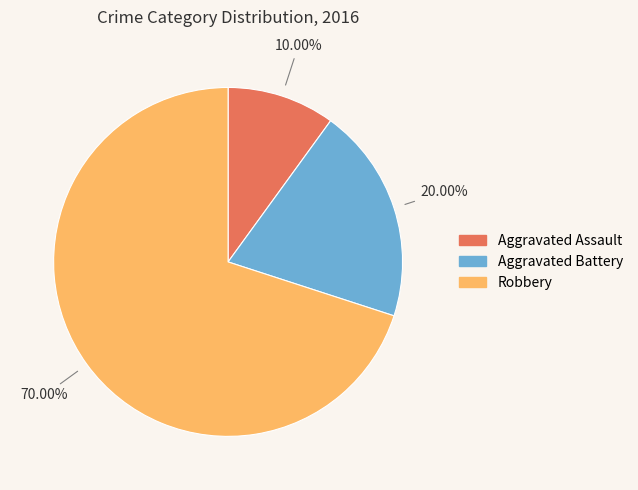

What is the ratio of the value at Aggravated Battery to the value at Robbery?

0.3